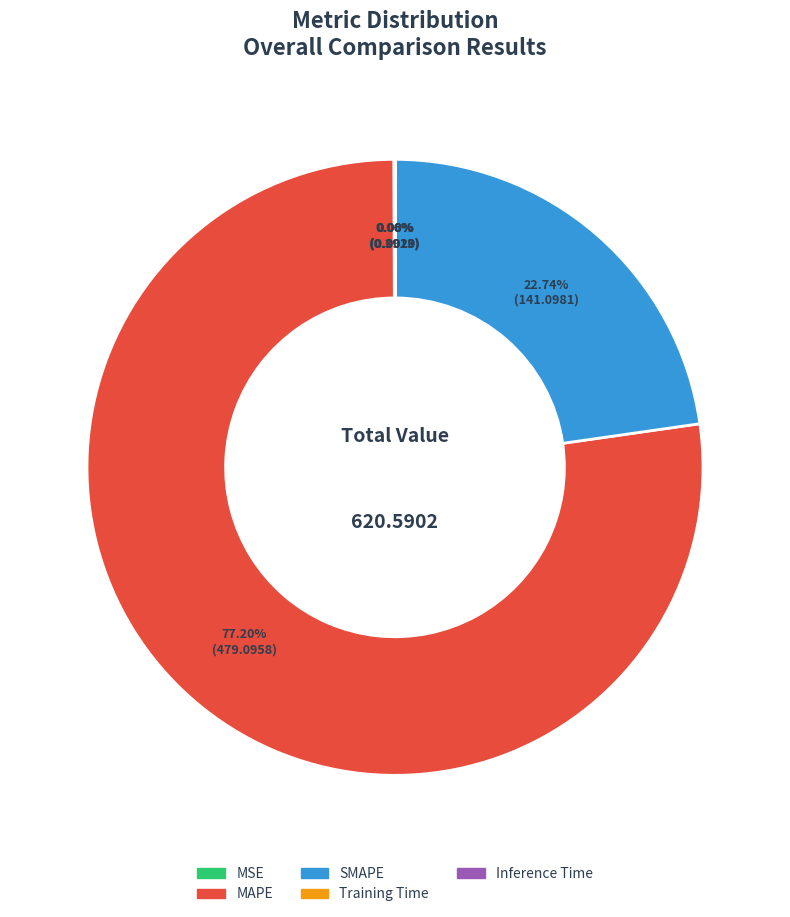

Do MAPE and SMAPE together represent more than half of the pie?

Yes